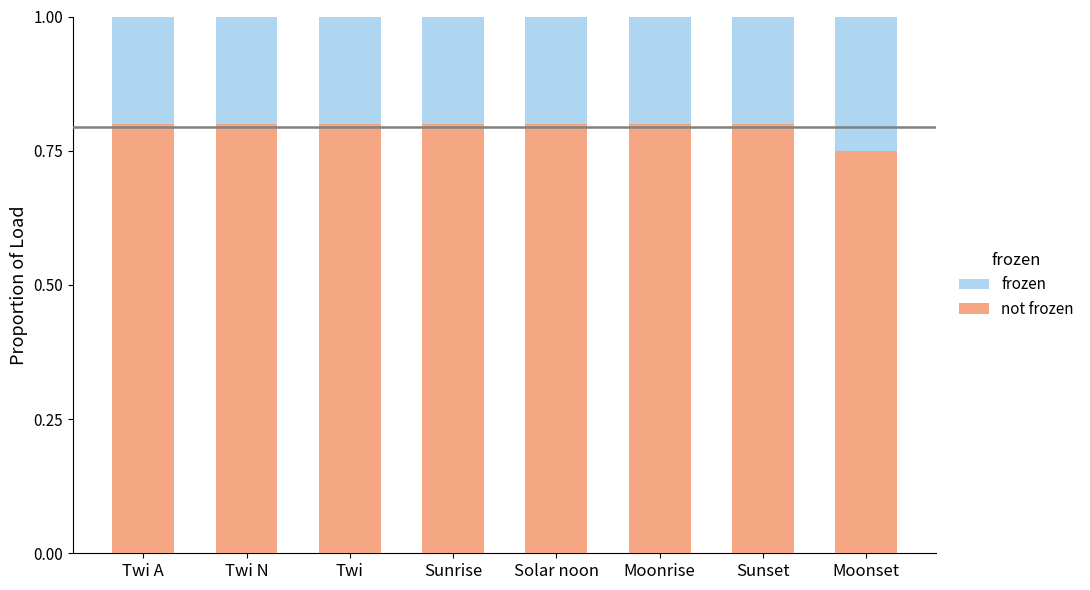

What are all the series names shown in the legend?

frozen, not frozen